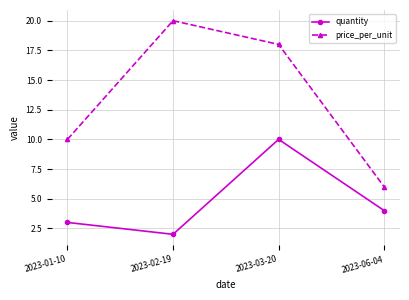

At which category does price_per_unit reach its first local peak?

2023-02-19